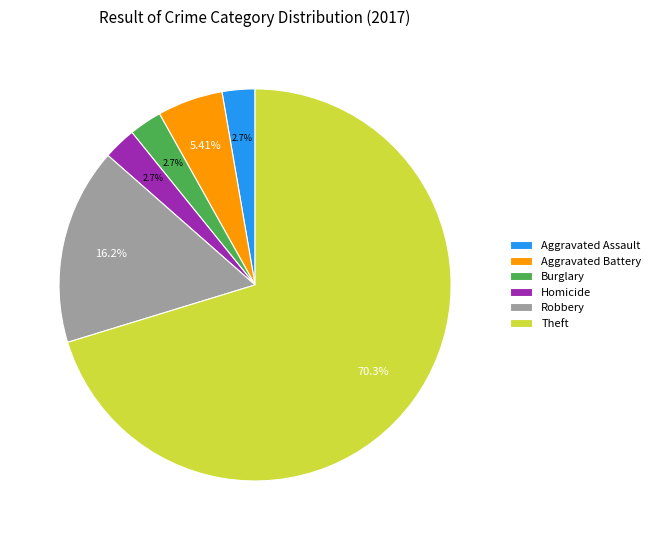

Do Aggravated Assault and Homicide together represent more than half of the pie?

No